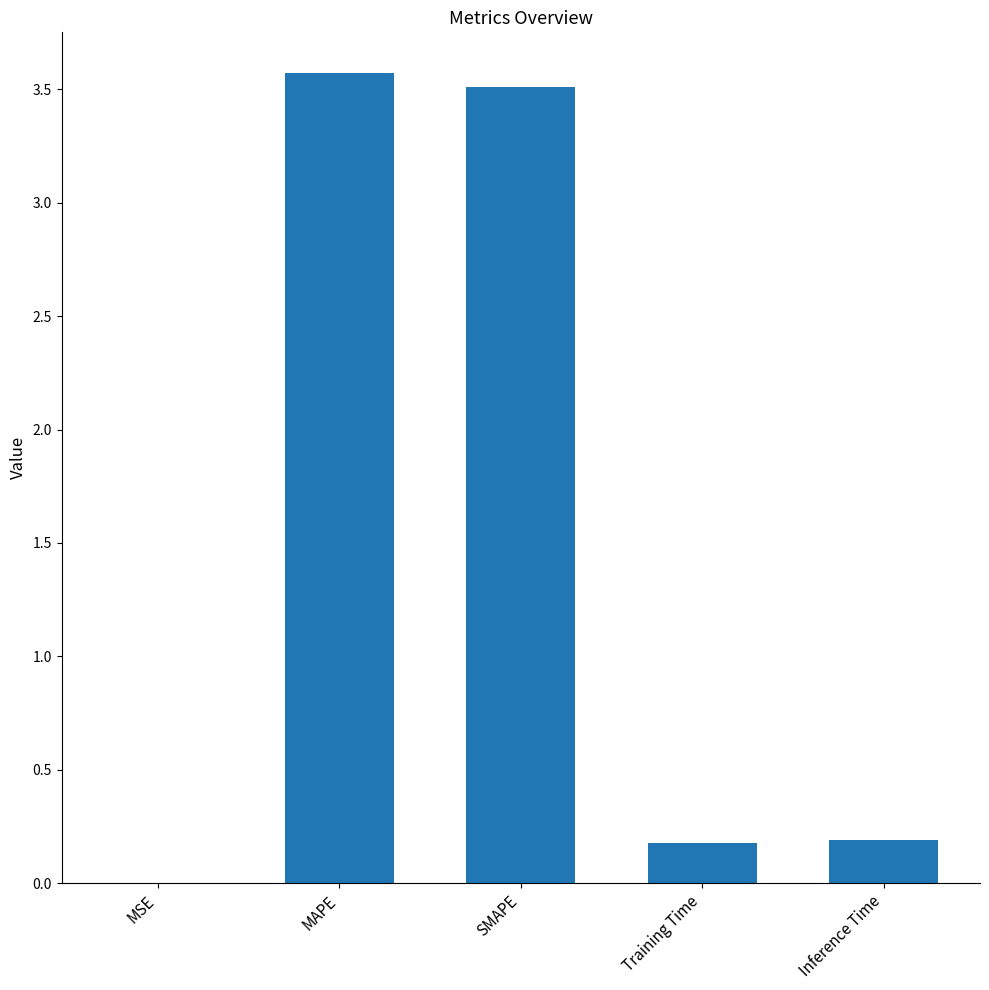

What is the greatest value displayed?

3.6